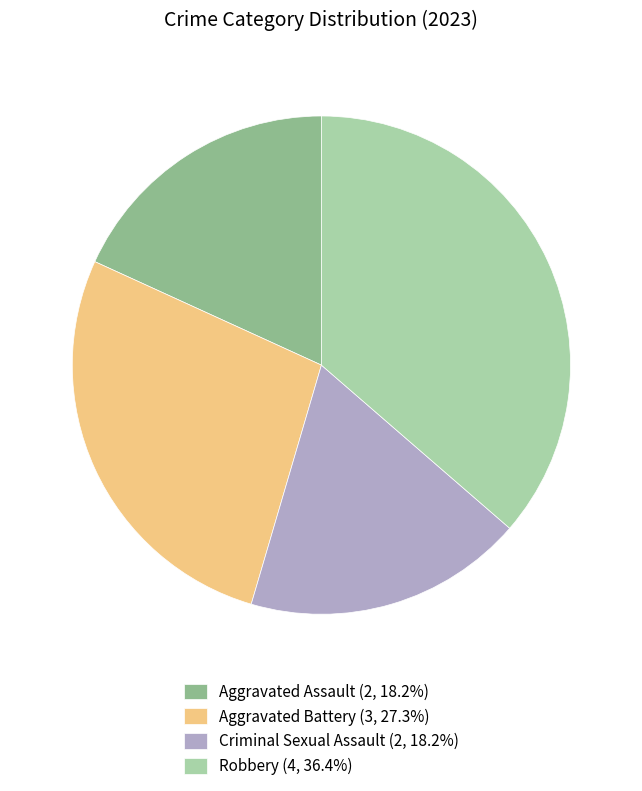

Does Aggravated Battery (3, 27.3%) account for over 50% of the chart?

No